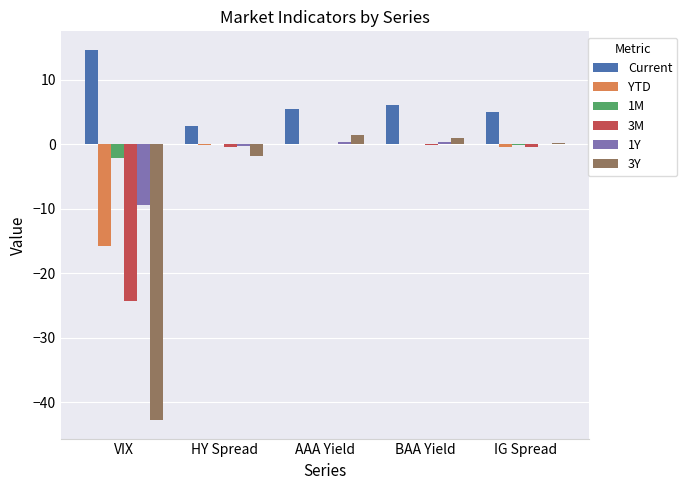

Which label corresponds to the largest value in the chart?

VIX